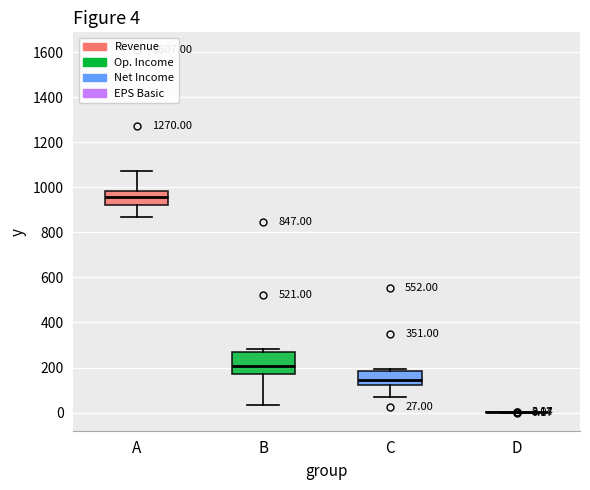

Which box is the tallest, from its lower edge to its upper edge?

B